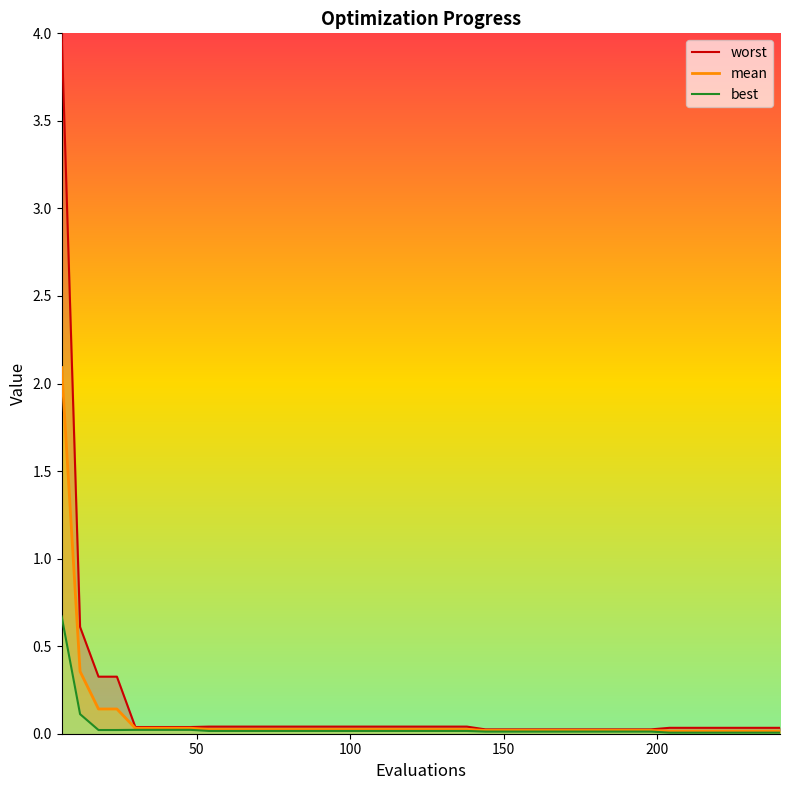

At how many categories does at least one series exceed 1?

1